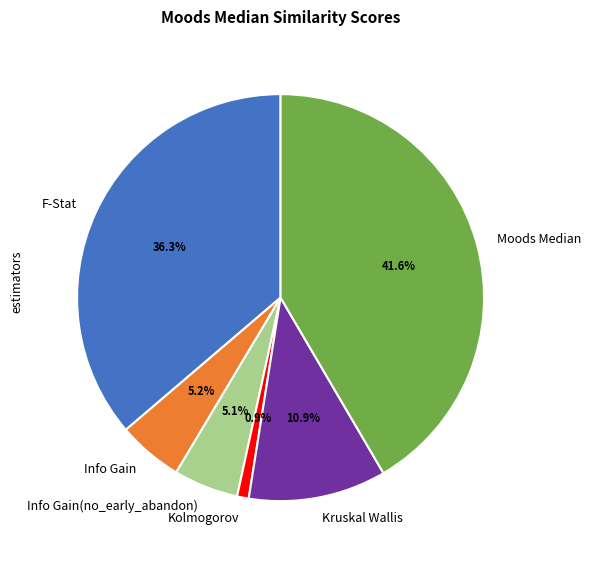

Which category has the smallest portion of the pie?

Kolmogorov